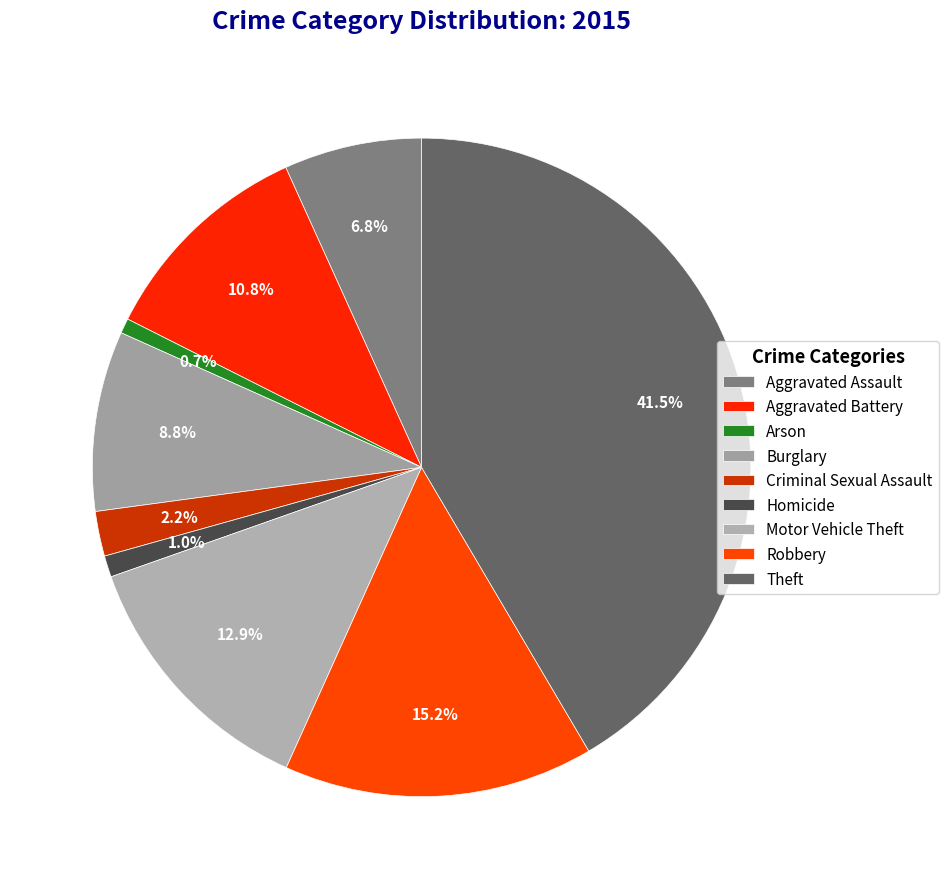

Which category has the biggest portion of the pie?

Theft